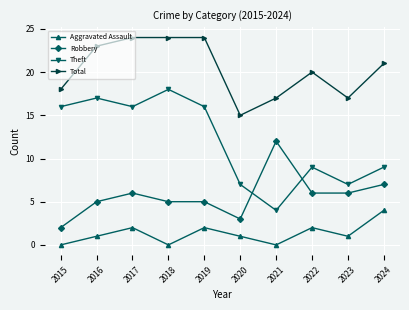

True or false: Theft and Aggravated Assault cross at least once.

False